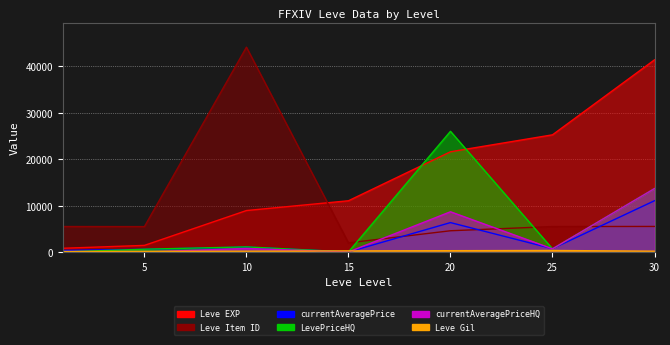

At which label does Leve Gil reach its minimum?

1